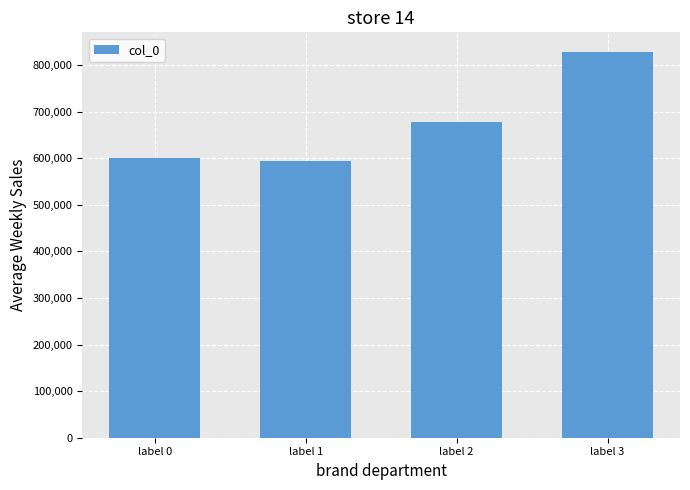

Read the value at label 1, to the nearest 50.

594700